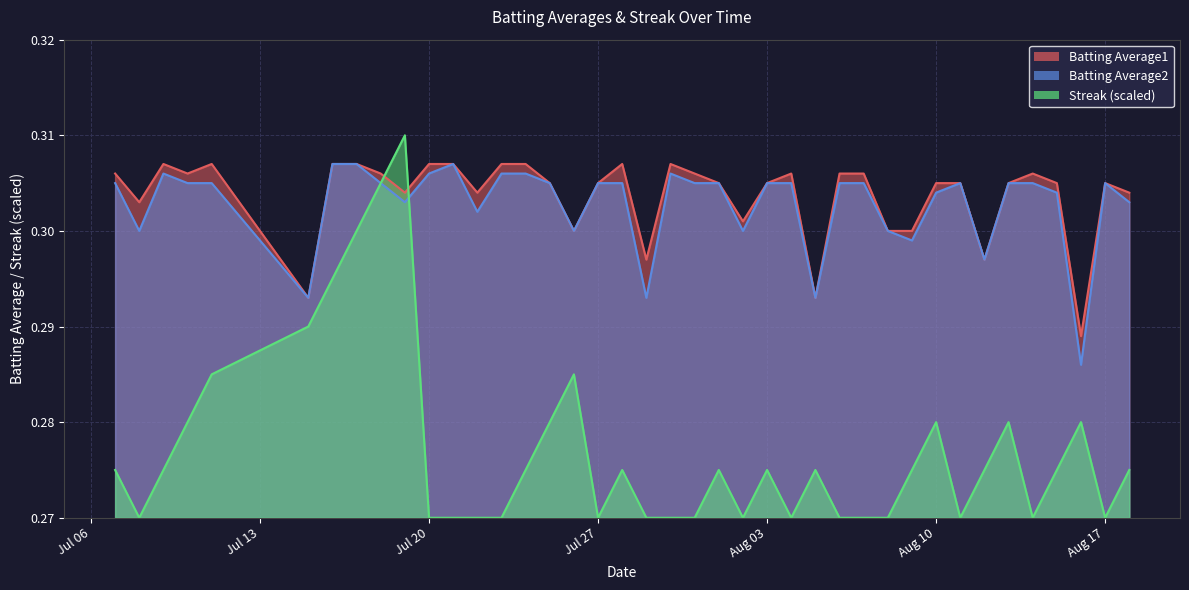

What value does the Batting Average2 series have at 2010-08-05?

0.3